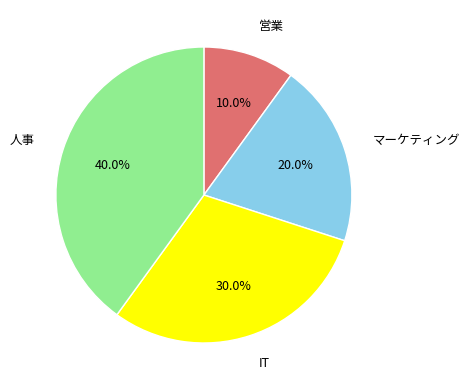

Approximately how many times larger is the value at 人事 compared to 営業?

4.0